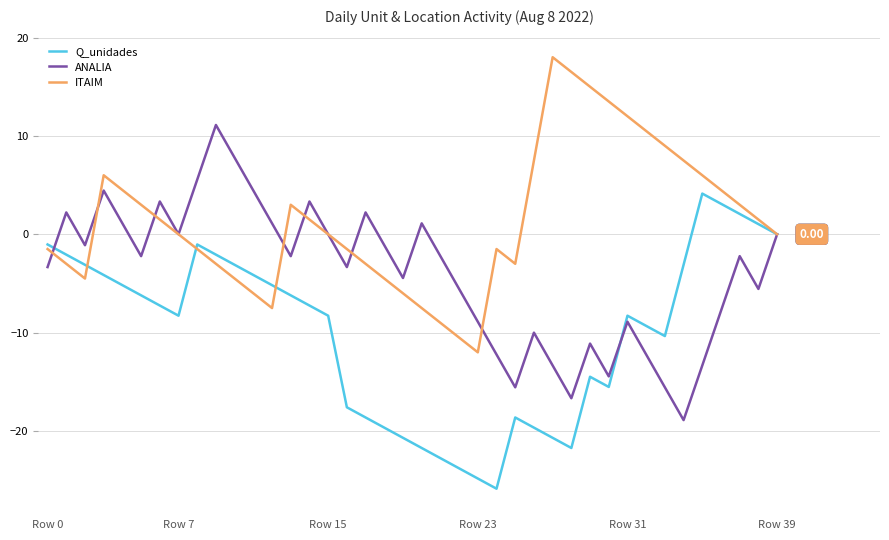

List the series in order of their peak value, highest first.

ITAIM, ANALIA, Q_unidades